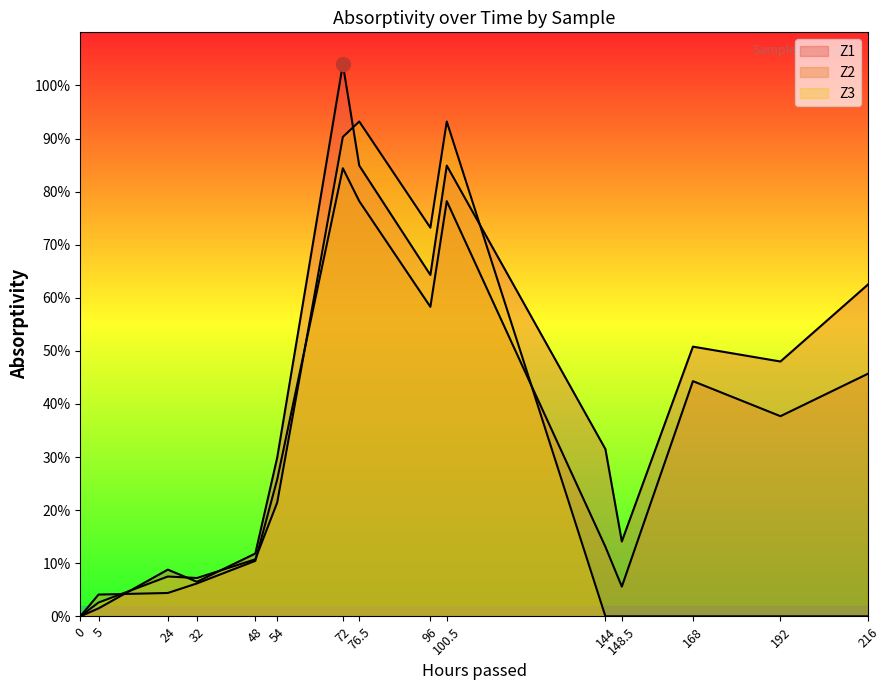

Which series changed the most between 24 and 32?

Z1